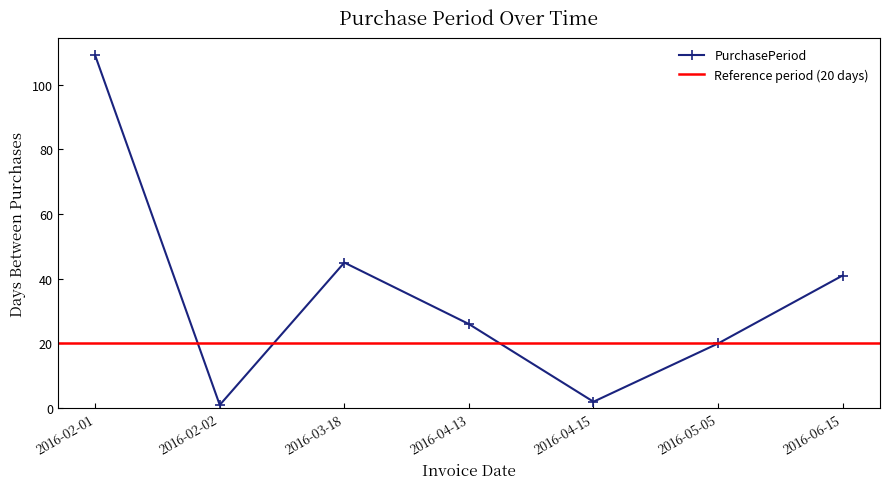

How many lines are shown in the chart?

1